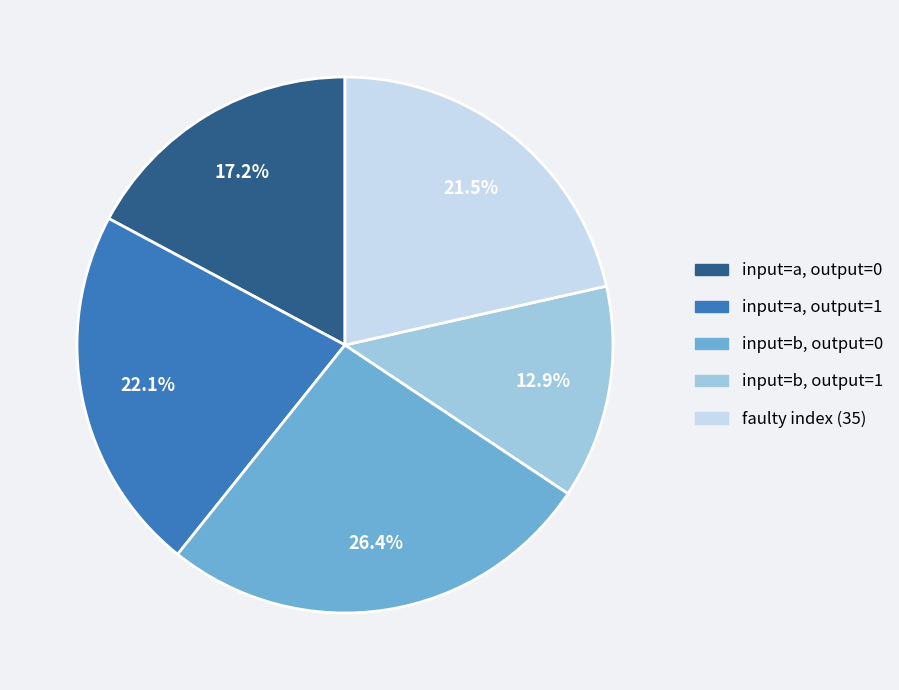

Is there any slice that represents more than half of the pie?

No